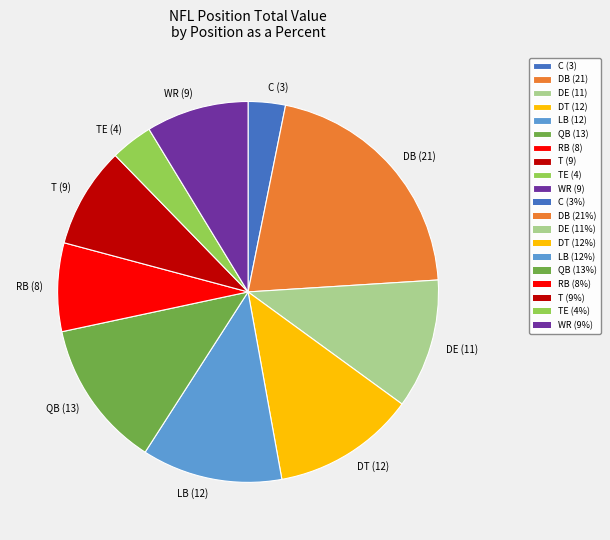

Count the number of slices in the pie.

10